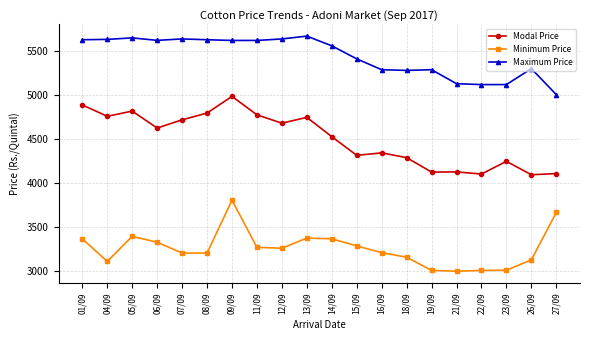

True or false: Maximum Price has a value of 1480 at 22/09.

False